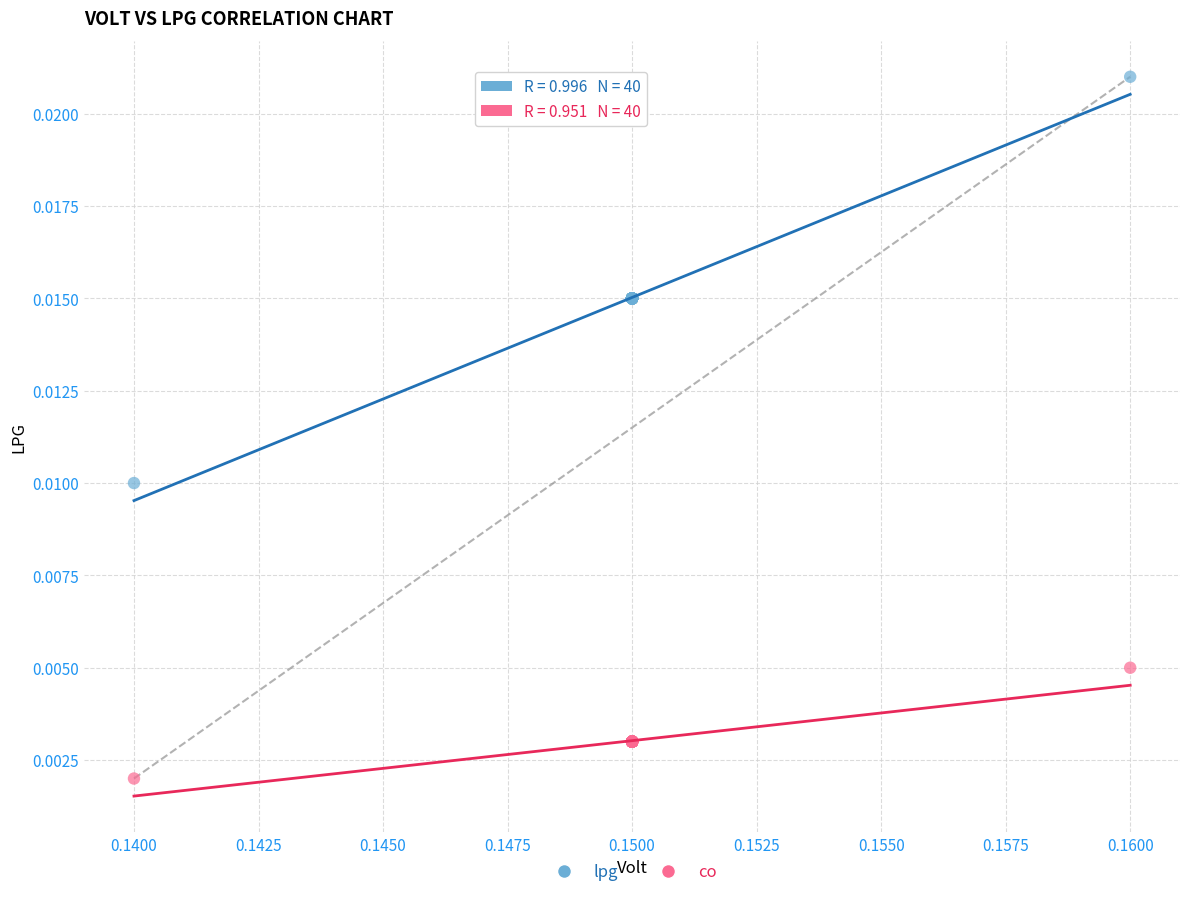

Which series has the widest spread of Y values?

lpg